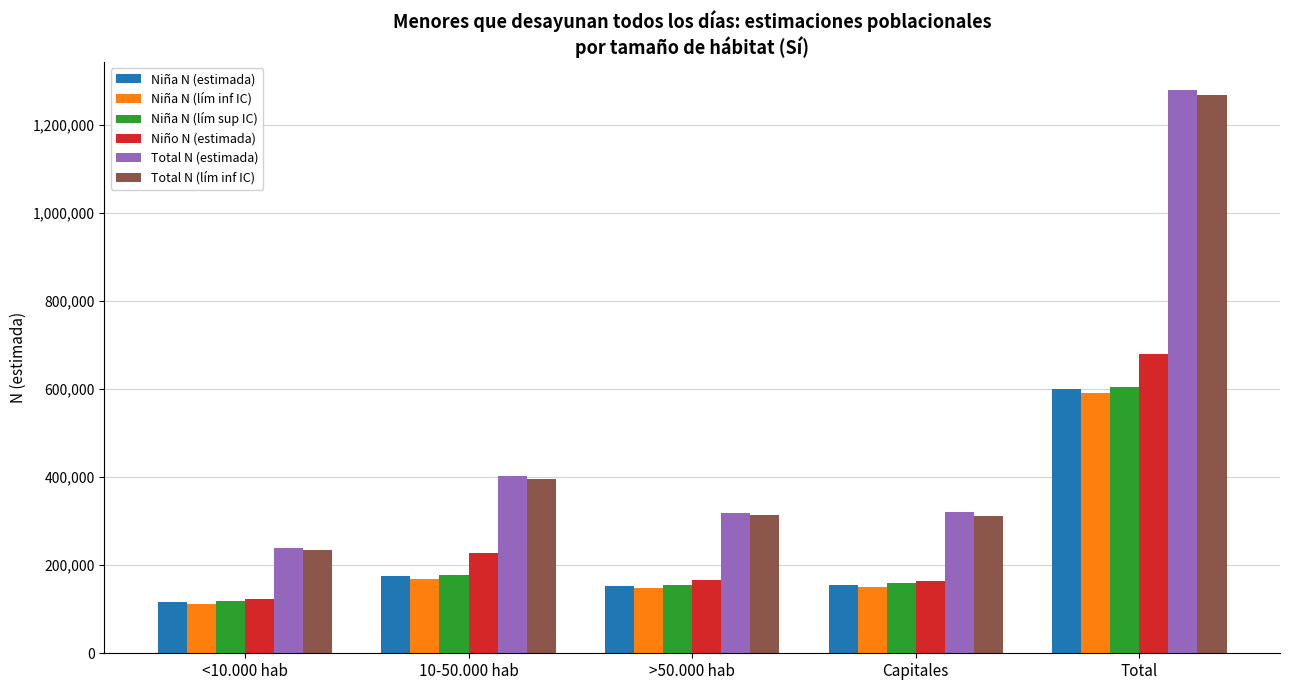

The Niño N (estimada) series shows 76919 at <10.000 hab. True or false?

False